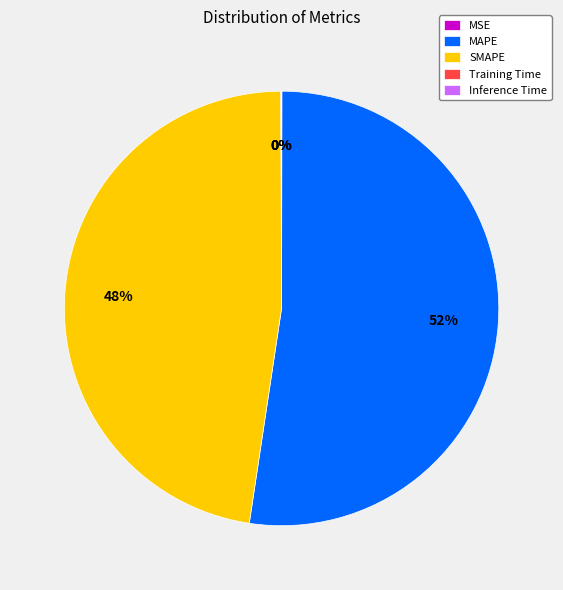

Does any single category account for the majority?

Yes